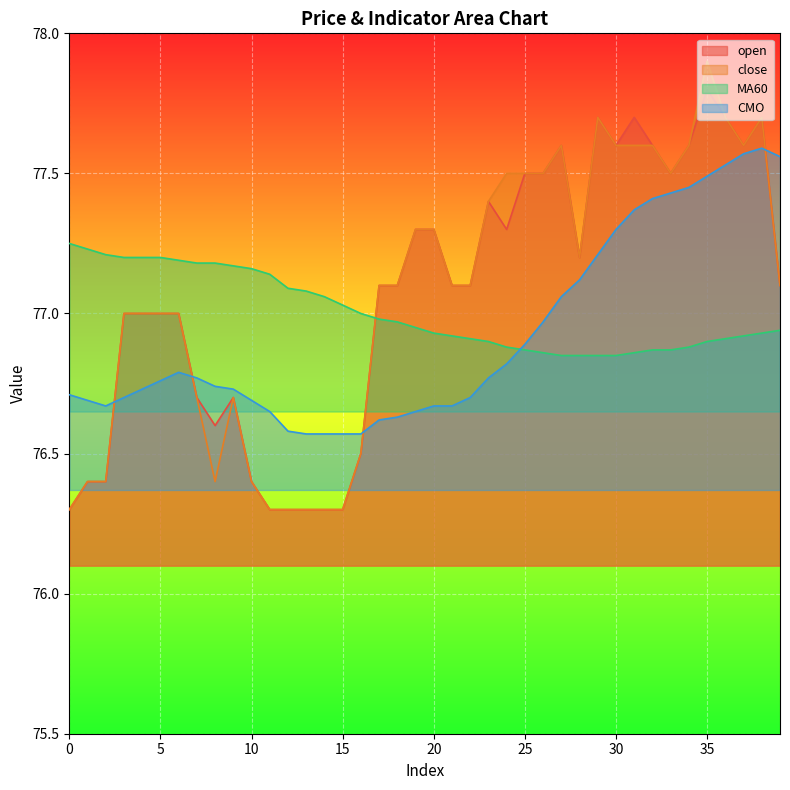

What is the maximum value for MA60?

77.2